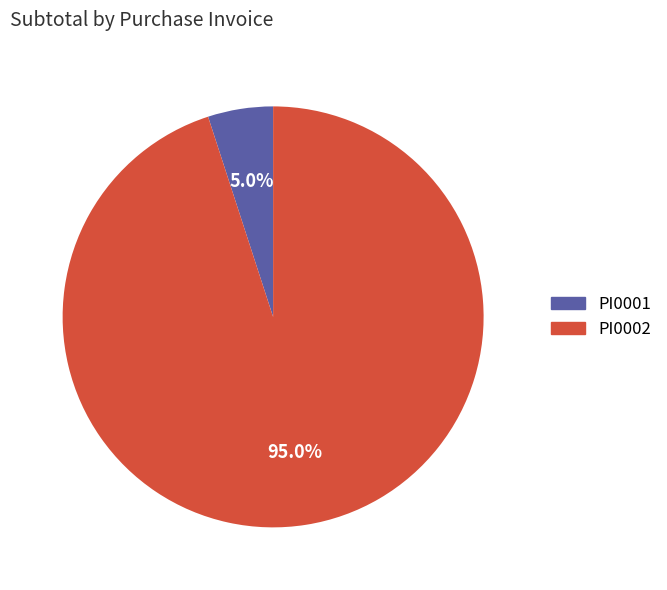

What percentage do PI0002 and PI0001 together represent?

100.0%